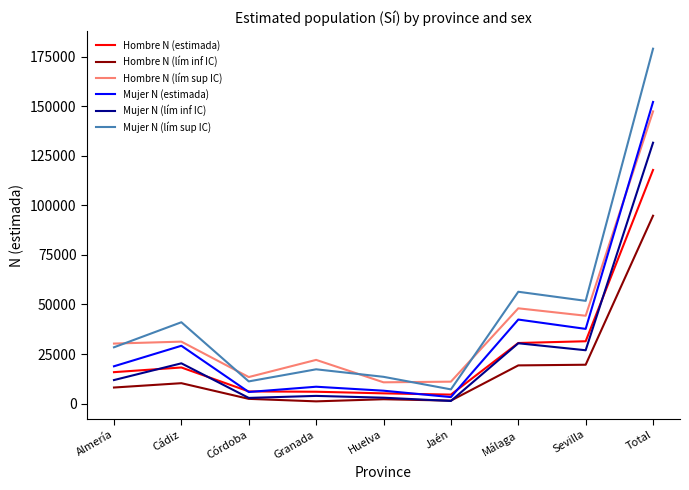

Is this an area chart (filled region under the line)?

No